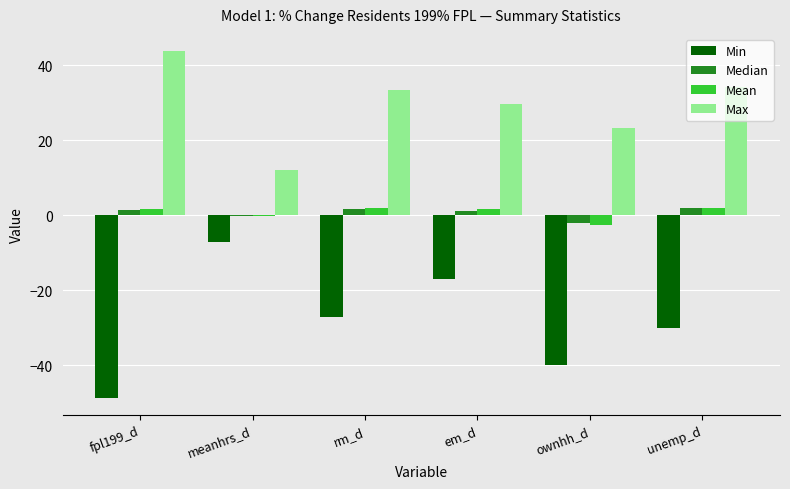

What is the difference between the Max values at meanhrs_d and ownhh_d?

11.1